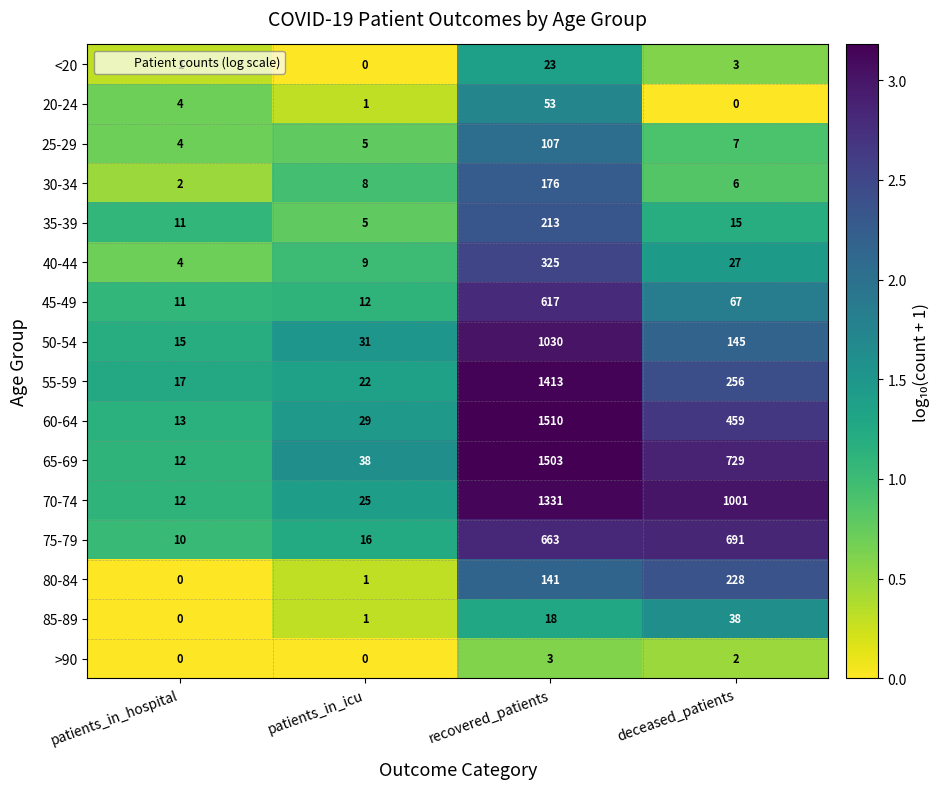

True or false: 85-89 has a value of 1 at patients_in_icu.

True